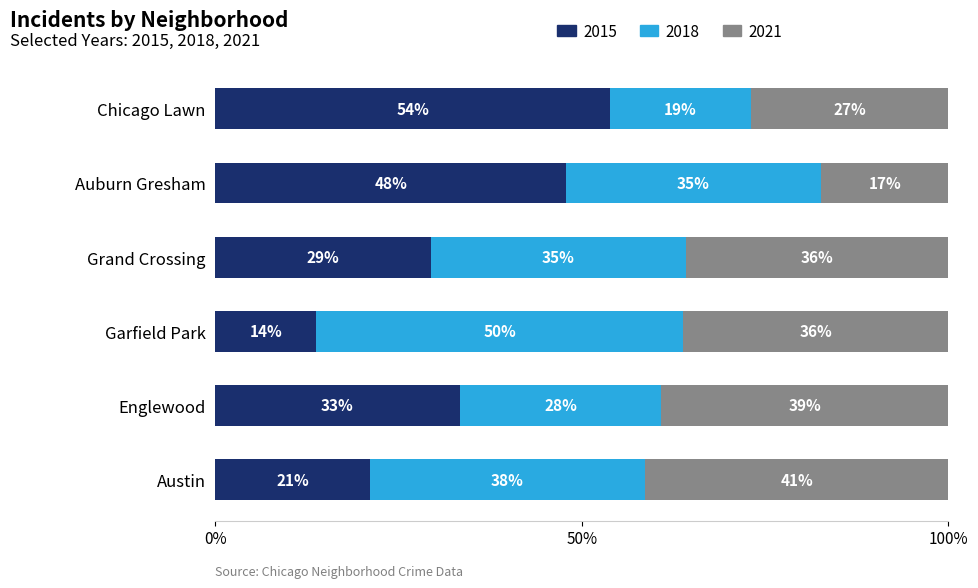

Which series changed the most between Auburn Gresham and Chicago Lawn?

2018